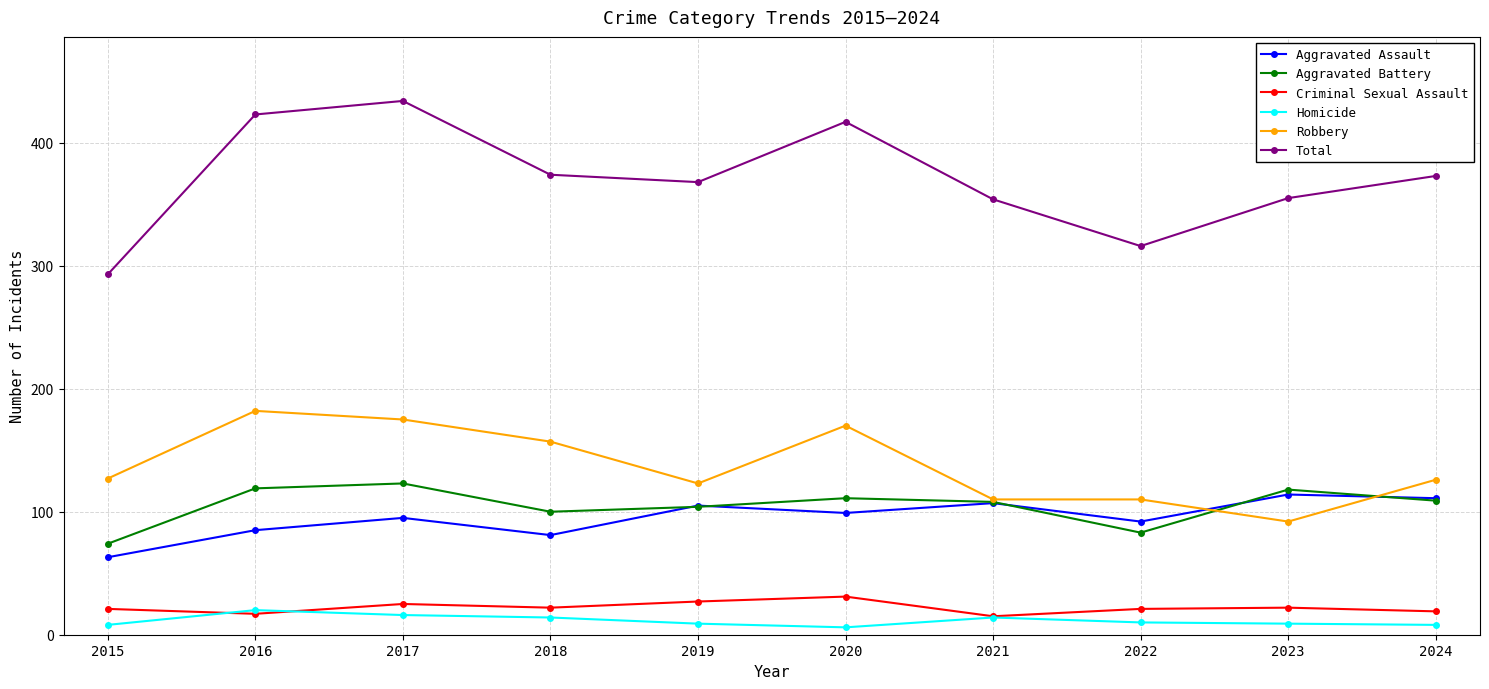

What is the spread (max minus min) of values at 2019?

359